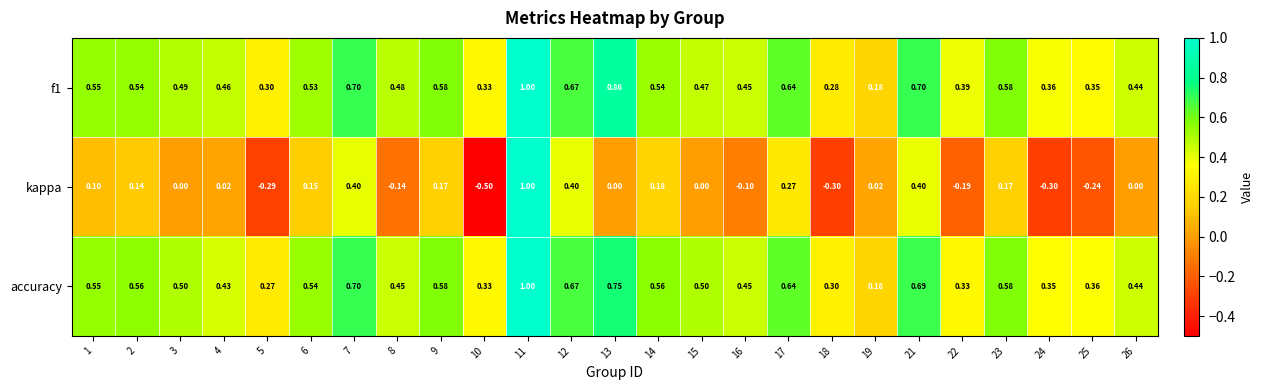

What is the smallest value displayed?

-0.5